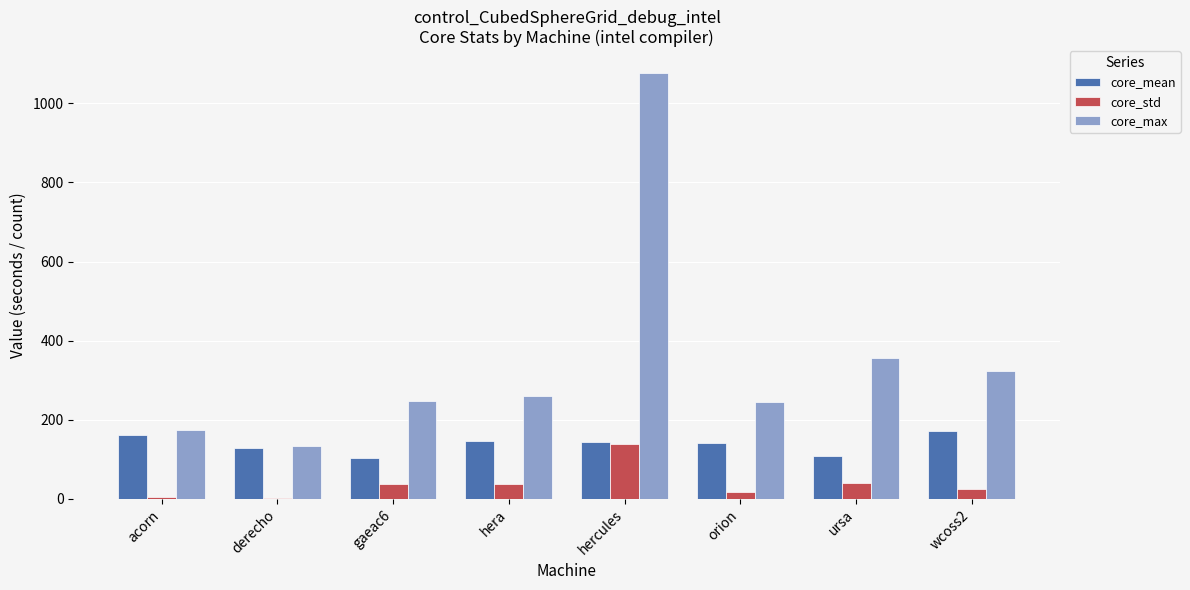

How many series are shown in this chart?

3